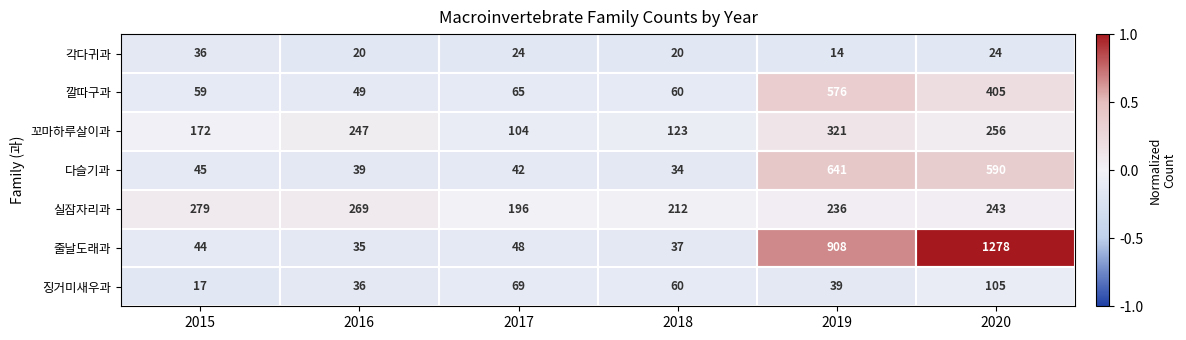

What is the smallest value displayed?

14